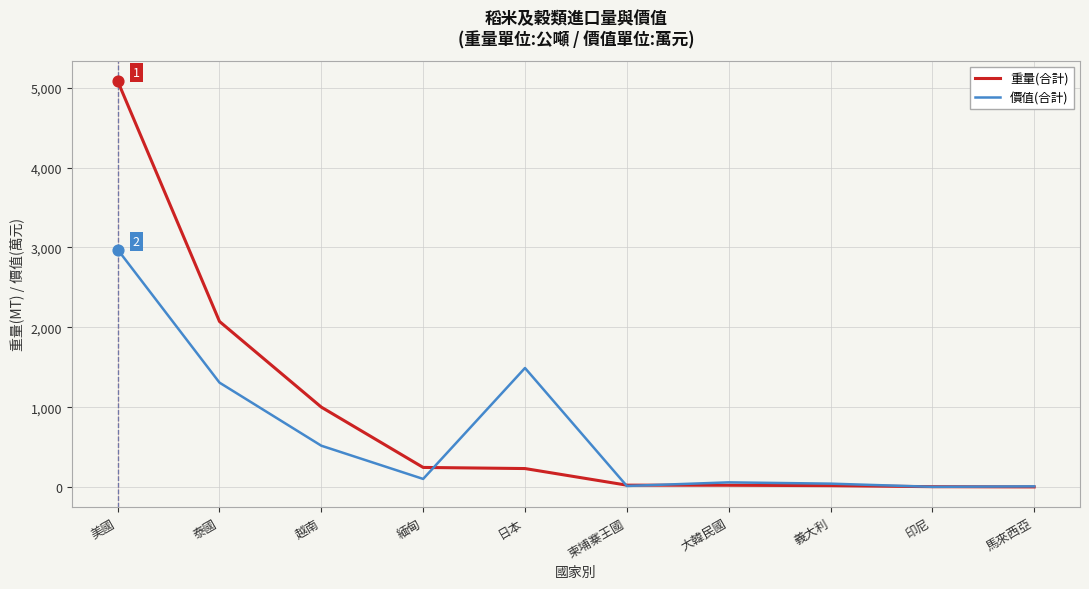

What is the total value across all series at 大韓民國?

82